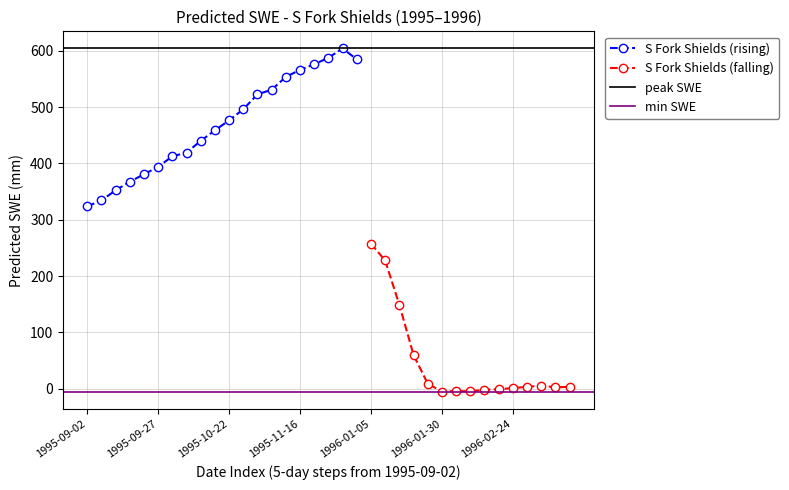

Reading right to left, what are all the values shown in this chart?

1995-12-06=584.8	1995-12-01=604.0	1995-11-26=587.5	1995-11-21=575.9	1995-11-16=566.0	1995-11-11=553.6	1995-11-06=530.7	1995-11-01=522.7	1995-10-27=496.0	1995-10-22=476.4	1995-10-17=458.7	1995-10-12=440.0	1995-10-07=419.2	1995-10-02=412.6	1995-09-27=393.9	1995-09-22=380.7	1995-09-17=367.5	1995-09-12=352.1	1995-09-07=334.3	1995-09-02=323.8